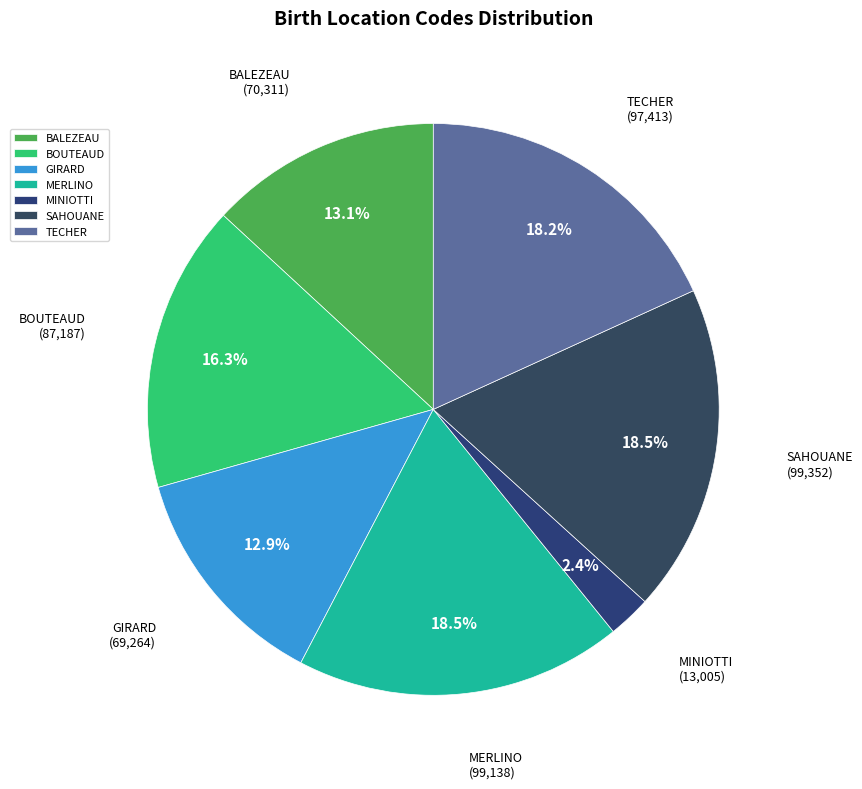

Does BALEZEAU account for over 50% of the chart?

No